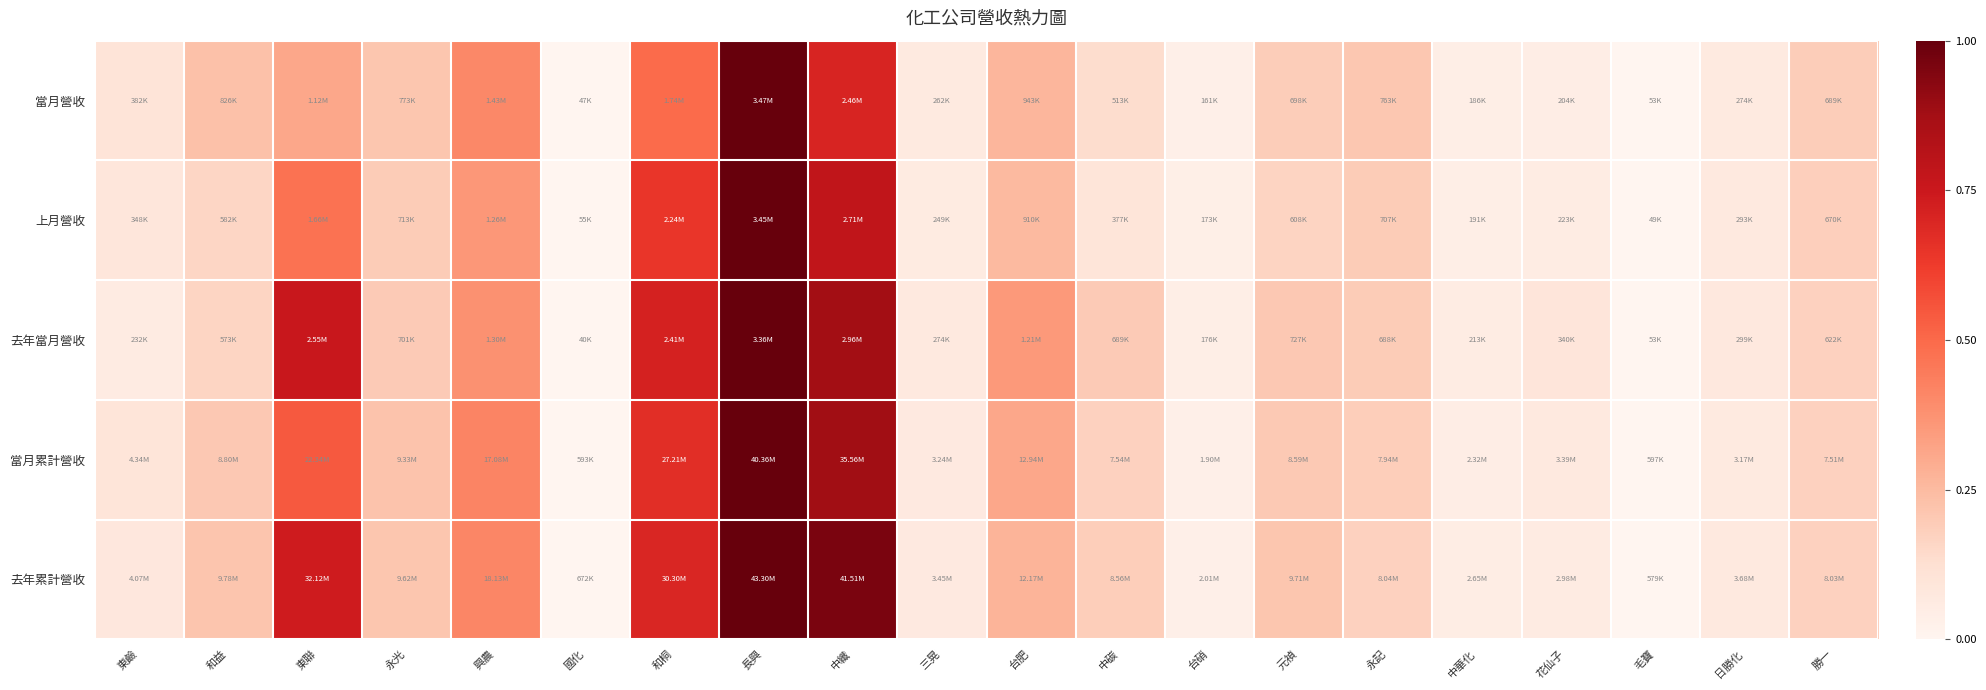

At how many categories does at least one series exceed 0?

20